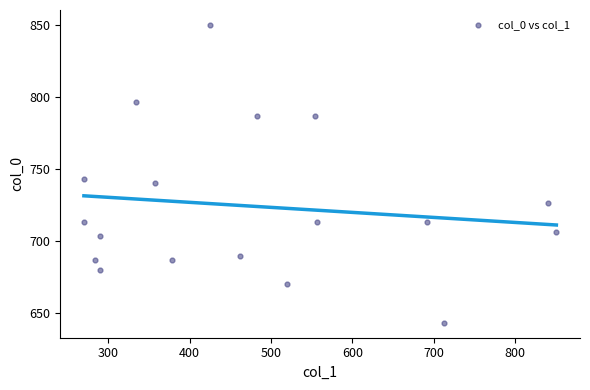

What Y value in the scatter plot is closest to 746?

743.3